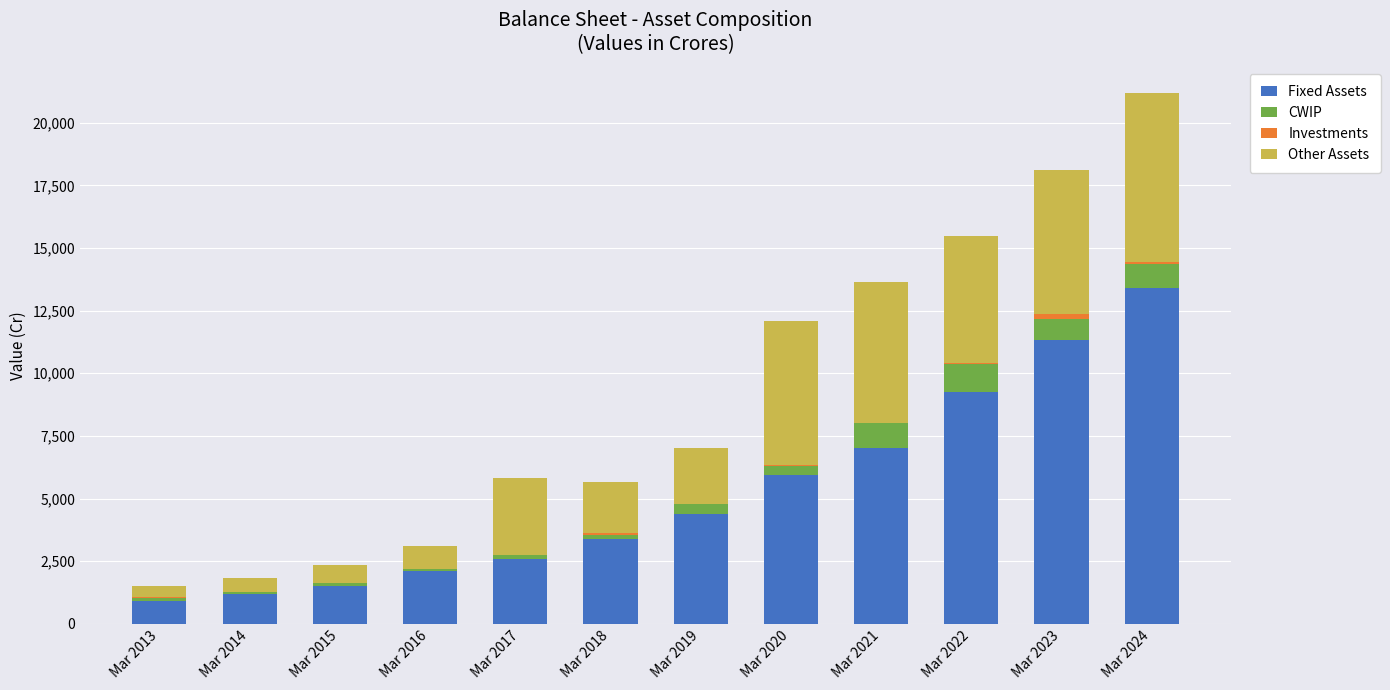

At which category is the sum across all series the highest?

Mar 2024